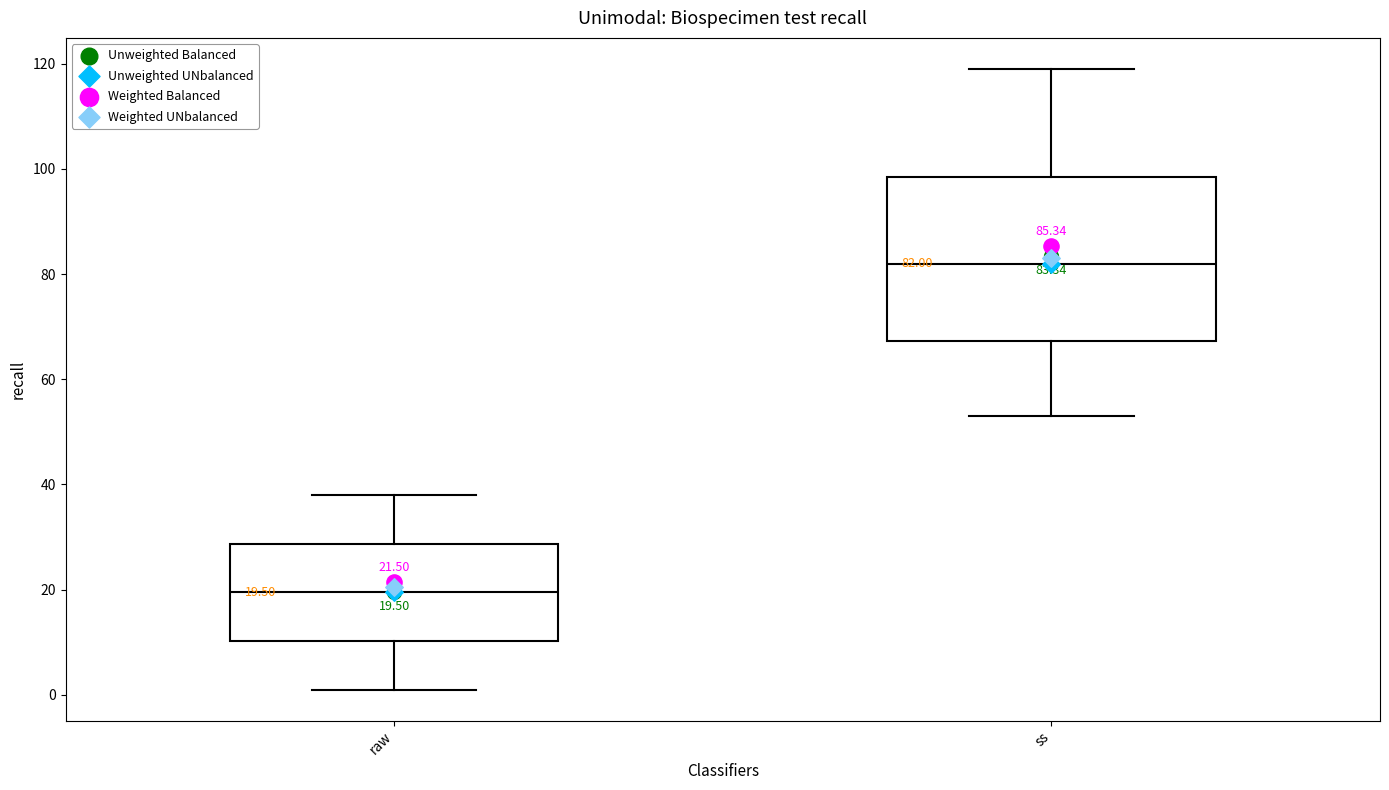

Which box's median line is the lowest?

raw